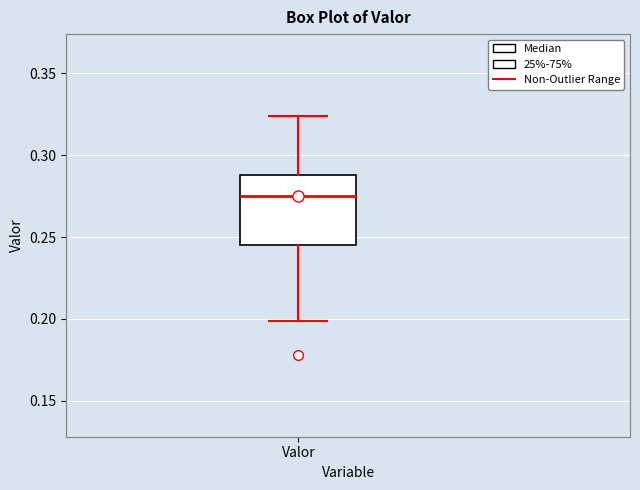

Where does the median line of the box for Valor sit on the y-axis? The values are not printed on the chart, so give them approximately, as read against the axis.

0.275